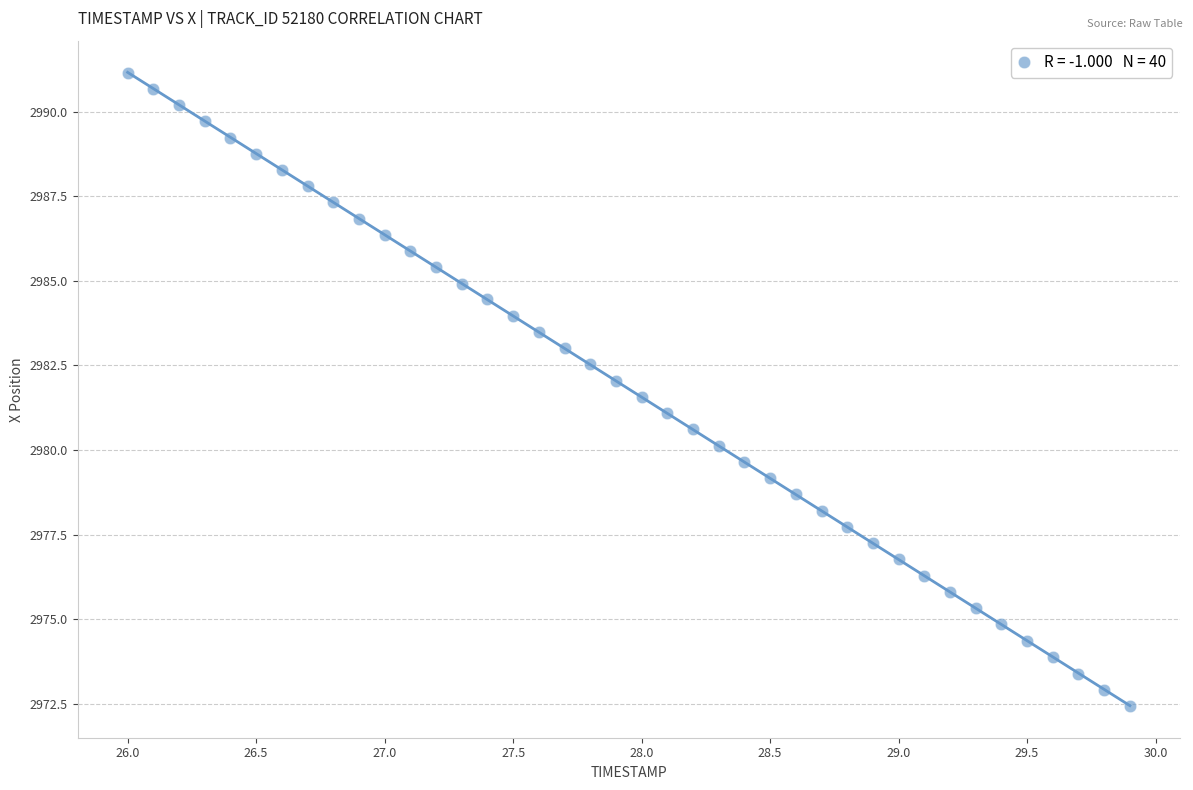

What is the range of X values (max minus min)?

3.9